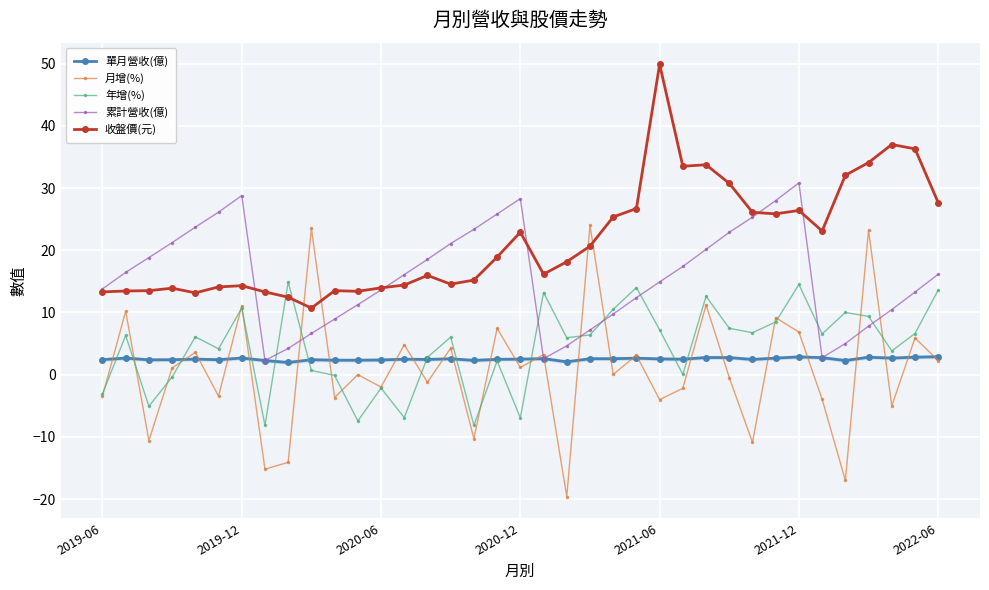

What is the value of the 年增(%) point at the 7th from the left?

10.7